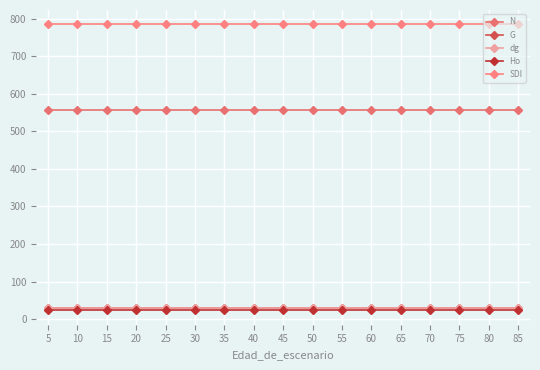

What is the sum of the N values at 85 and 65?

1113.4